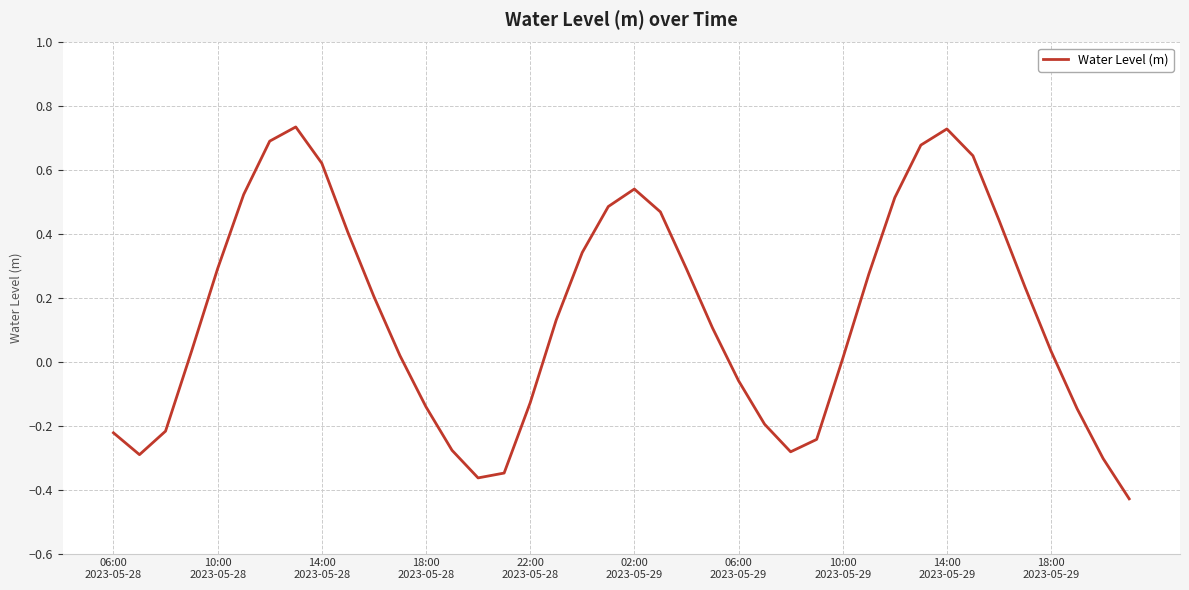

What is the difference between the maximum and minimum values?

1.2